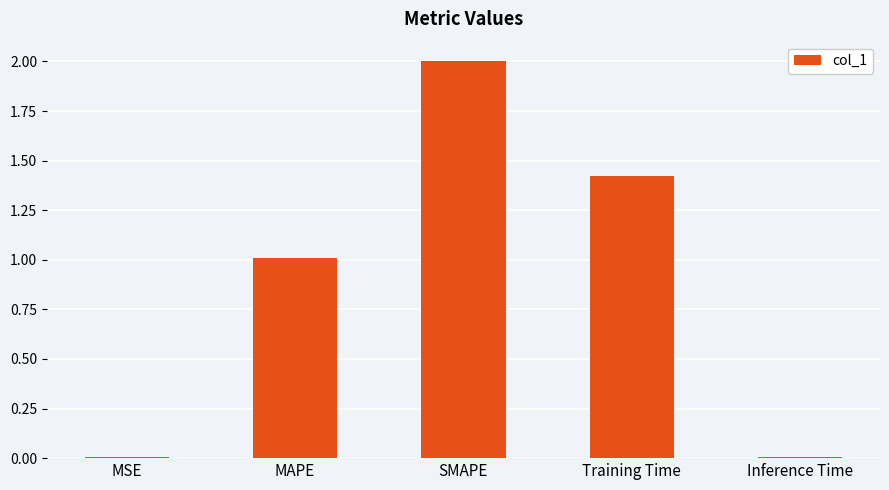

The chart shows a value of 0.0 at Inference Time. True or false?

True